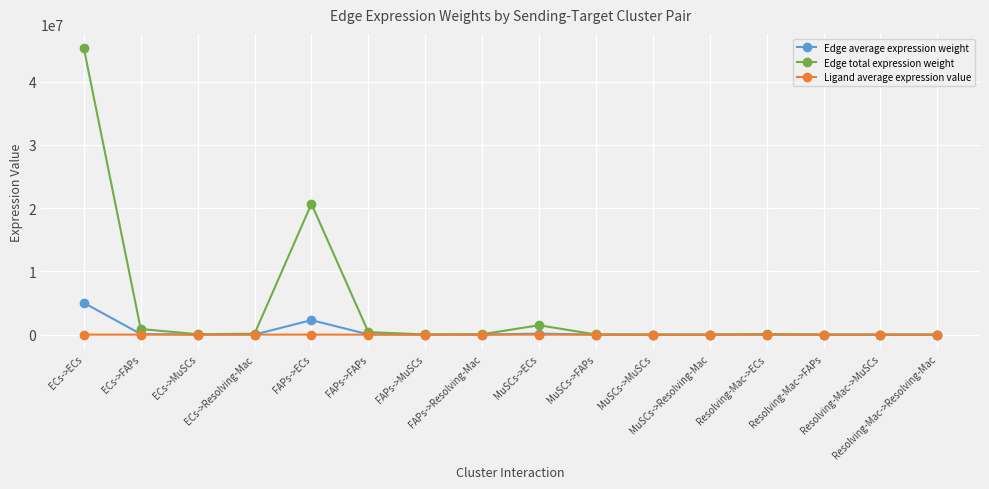

Which category has the highest value across all series?

ECs->ECs